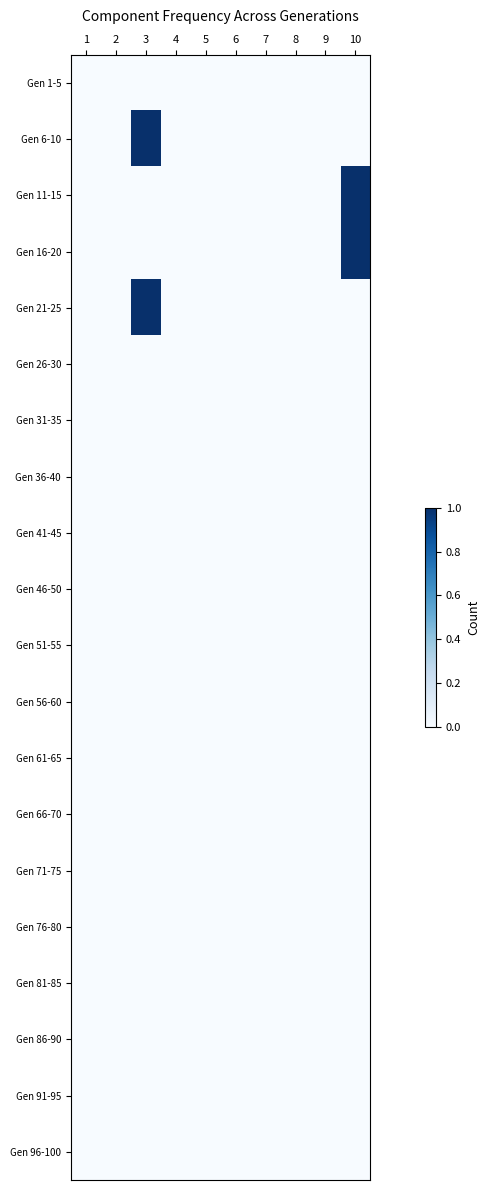

Reading left to right, extract all data points from this chart.

Gen 1-5: 1=0	2=0	3=0	4=0	5=0	6=0	7=0	8=0	9=0	10=0
Gen 6-10: 1=0	2=0	3=1	4=0	5=0	6=0	7=0	8=0	9=0	10=0
Gen 11-15: 1=0	2=0	3=0	4=0	5=0	6=0	7=0	8=0	9=0	10=1
Gen 16-20: 1=0	2=0	3=0	4=0	5=0	6=0	7=0	8=0	9=0	10=1
Gen 21-25: 1=0	2=0	3=1	4=0	5=0	6=0	7=0	8=0	9=0	10=0
Gen 26-30: 1=0	2=0	3=0	4=0	5=0	6=0	7=0	8=0	9=0	10=0
Gen 31-35: 1=0	2=0	3=0	4=0	5=0	6=0	7=0	8=0	9=0	10=0
Gen 36-40: 1=0	2=0	3=0	4=0	5=0	6=0	7=0	8=0	9=0	10=0
Gen 41-45: 1=0	2=0	3=0	4=0	5=0	6=0	7=0	8=0	9=0	10=0
Gen 46-50: 1=0	2=0	3=0	4=0	5=0	6=0	7=0	8=0	9=0	10=0
Gen 51-55: 1=0	2=0	3=0	4=0	5=0	6=0	7=0	8=0	9=0	10=0
Gen 56-60: 1=0	2=0	3=0	4=0	5=0	6=0	7=0	8=0	9=0	10=0
Gen 61-65: 1=0	2=0	3=0	4=0	5=0	6=0	7=0	8=0	9=0	10=0
Gen 66-70: 1=0	2=0	3=0	4=0	5=0	6=0	7=0	8=0	9=0	10=0
Gen 71-75: 1=0	2=0	3=0	4=0	5=0	6=0	7=0	8=0	9=0	10=0
Gen 76-80: 1=0	2=0	3=0	4=0	5=0	6=0	7=0	8=0	9=0	10=0
Gen 81-85: 1=0	2=0	3=0	4=0	5=0	6=0	7=0	8=0	9=0	10=0
Gen 86-90: 1=0	2=0	3=0	4=0	5=0	6=0	7=0	8=0	9=0	10=0
Gen 91-95: 1=0	2=0	3=0	4=0	5=0	6=0	7=0	8=0	9=0	10=0
Gen 96-100: 1=0	2=0	3=0	4=0	5=0	6=0	7=0	8=0	9=0	10=0